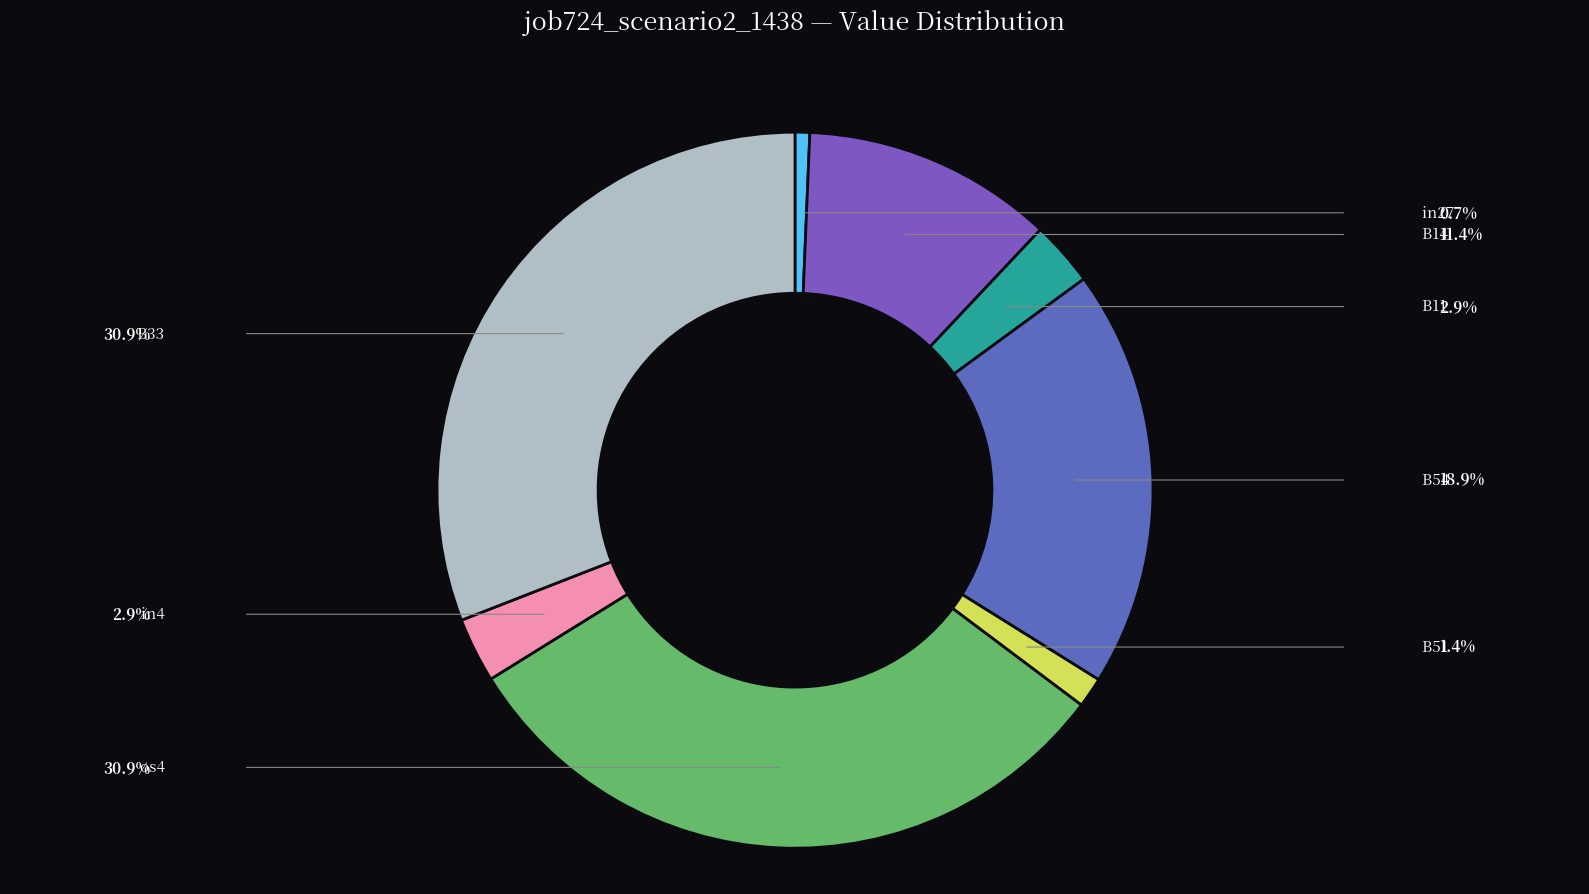

To the nearest percent, what is the combined percentage of B33 and os4?

62%